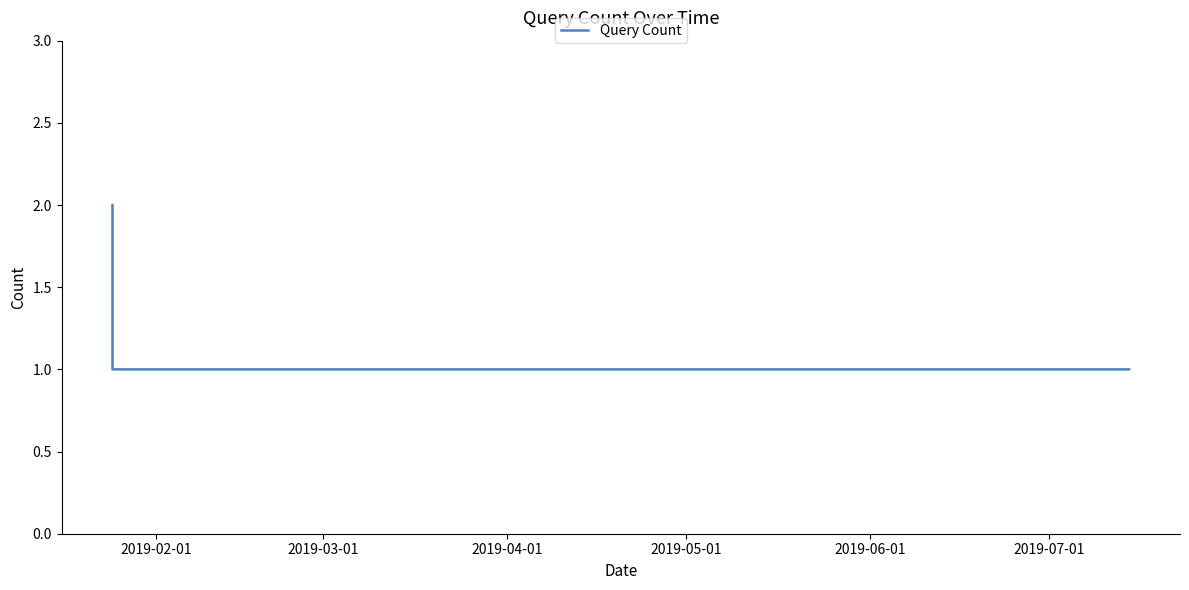

What is the sum of all values?

9